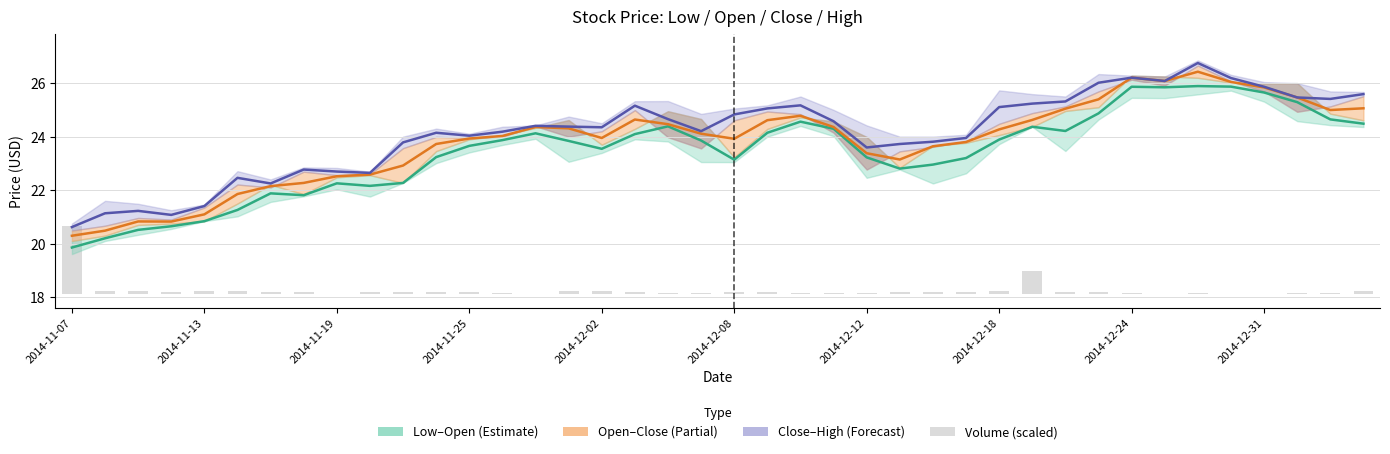

The Close–High midline series shows 10.5 at 2014-12-24. True or false?

False